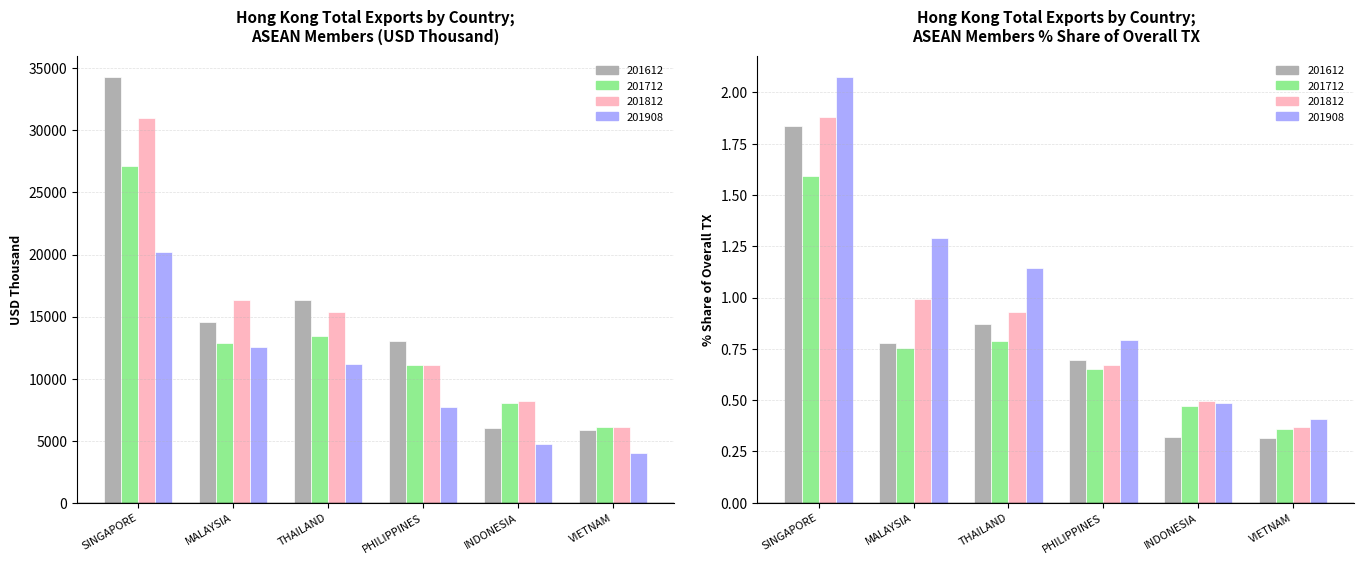

At which label does 201908_share first exceed 1?

SINGAPORE